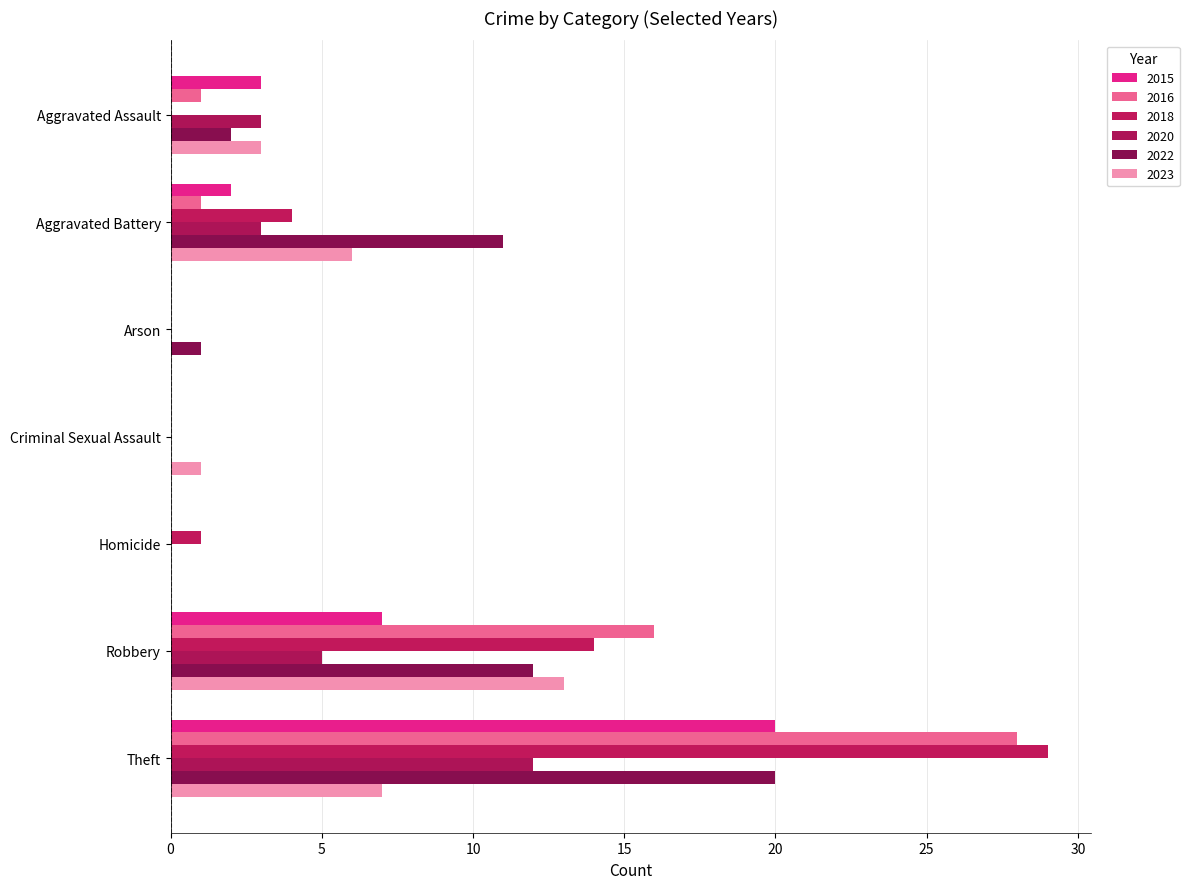

Count the number of data series in this chart.

6